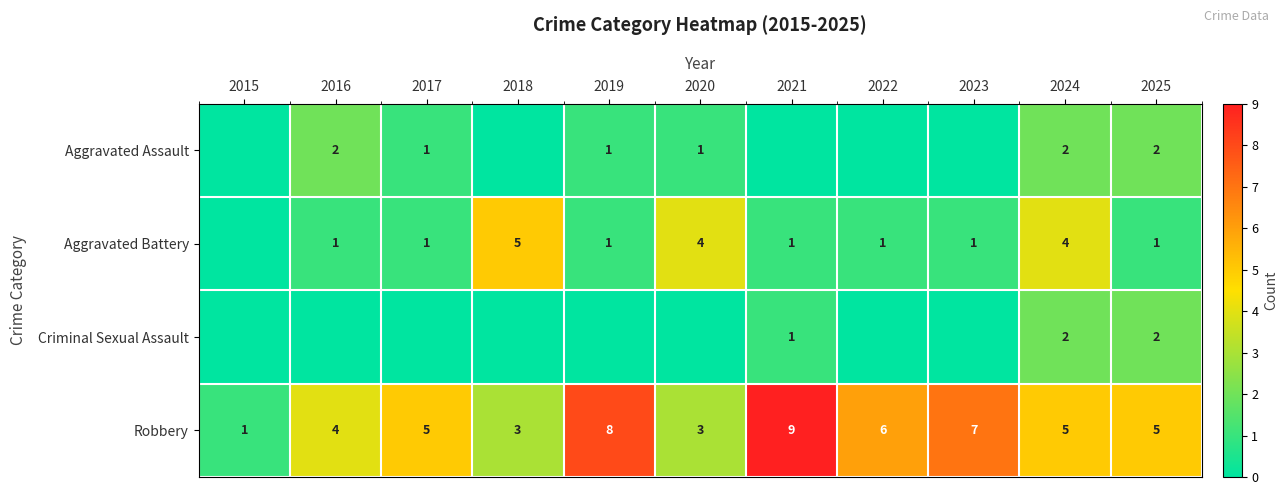

What is the sum of all Robbery values?

56